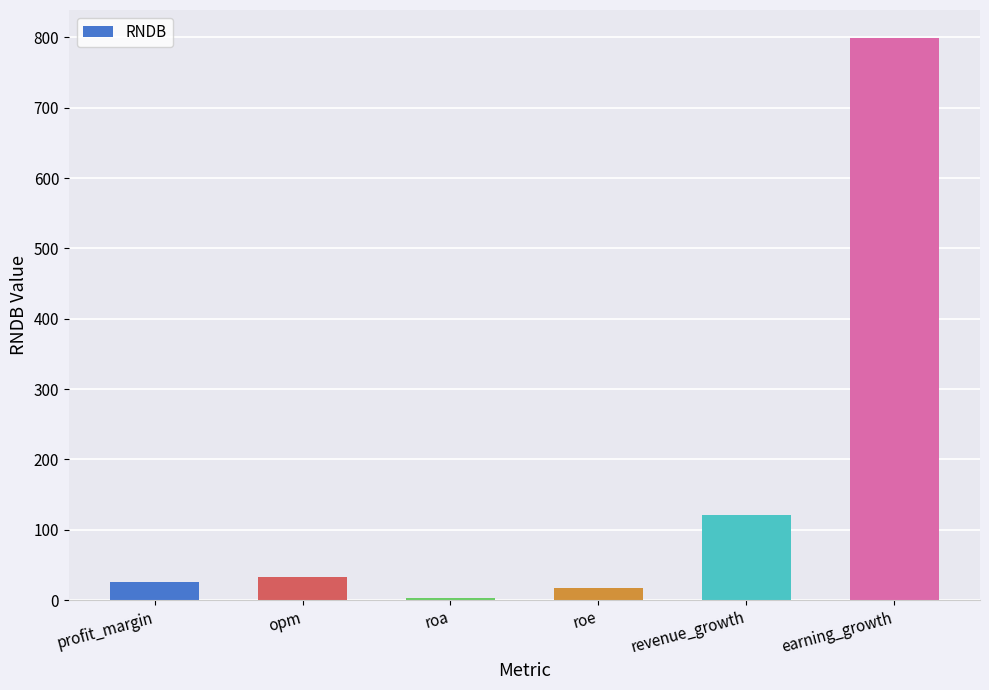

Reading left to right, extract all data points from this chart.

profit_margin=25.1	opm=33.1	roa=2.3	roe=17.8	revenue_growth=120.6	earning_growth=799.0